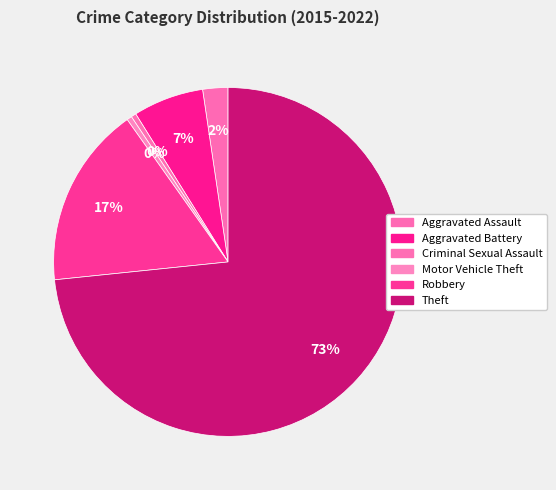

Do Robbery and Motor Vehicle Theft together represent more than half of the pie?

No